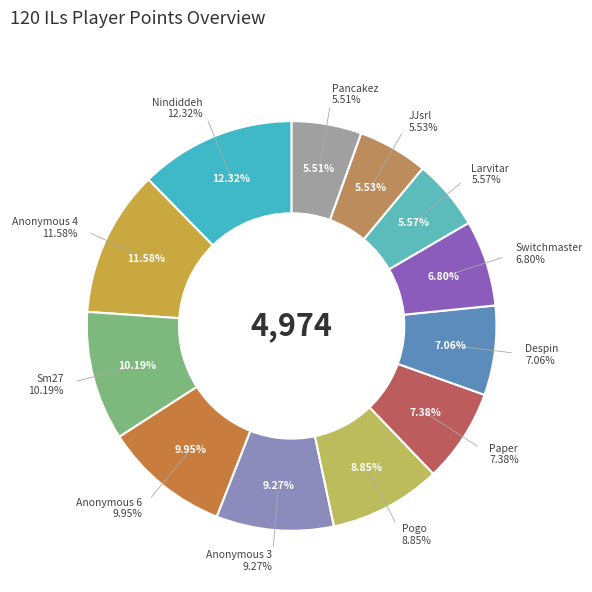

How many slices are in this pie chart?

12